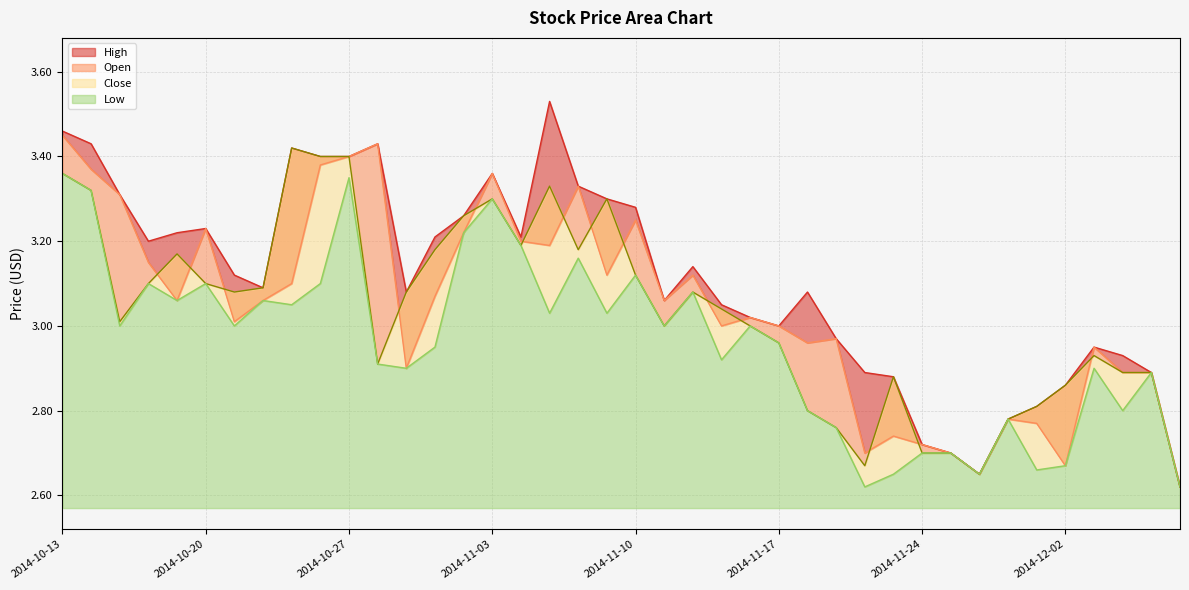

What is the minimum value for Open?

2.6